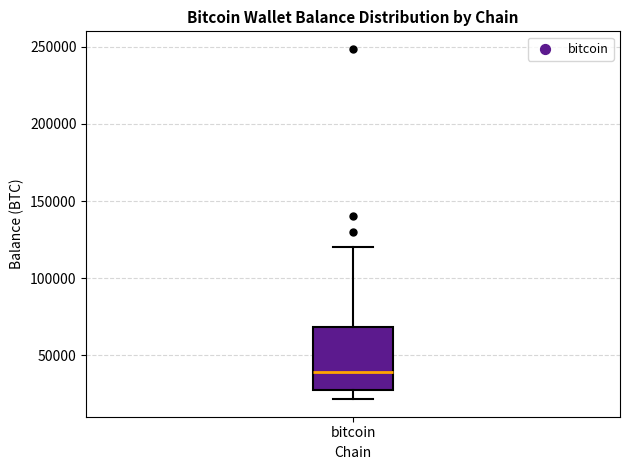

Transcribe this box plot: give where the median line is, the range the box spans, and where the two whiskers end, as read against the y-axis. The values are not printed on the chart, so give them approximately, as read against the axis.

median 40000, box 25000 to 70000, whiskers 20000 to 120000